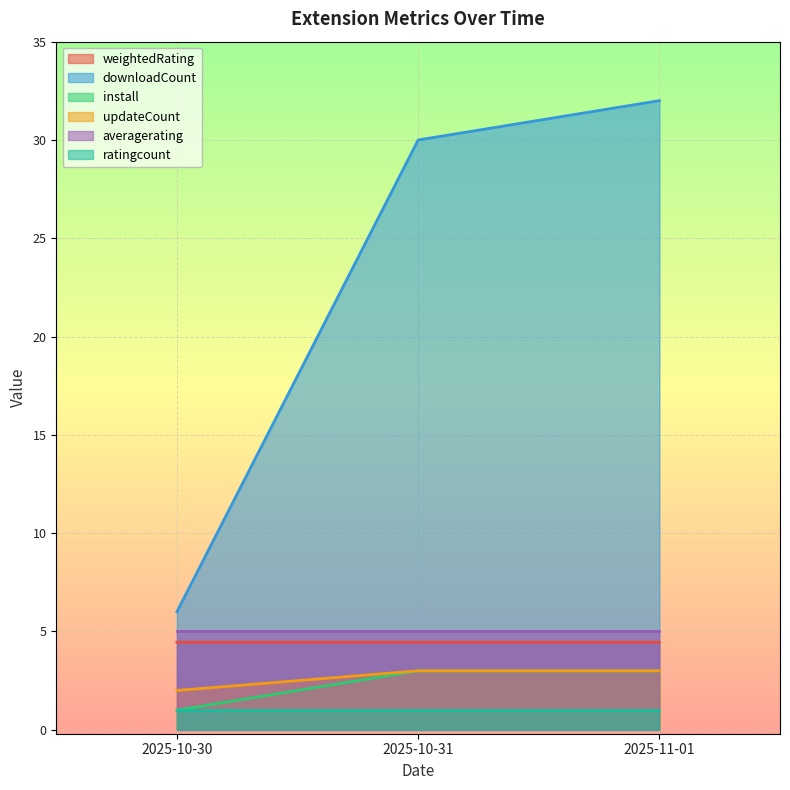

At which category is the sum across all series the highest?

2025-11-01